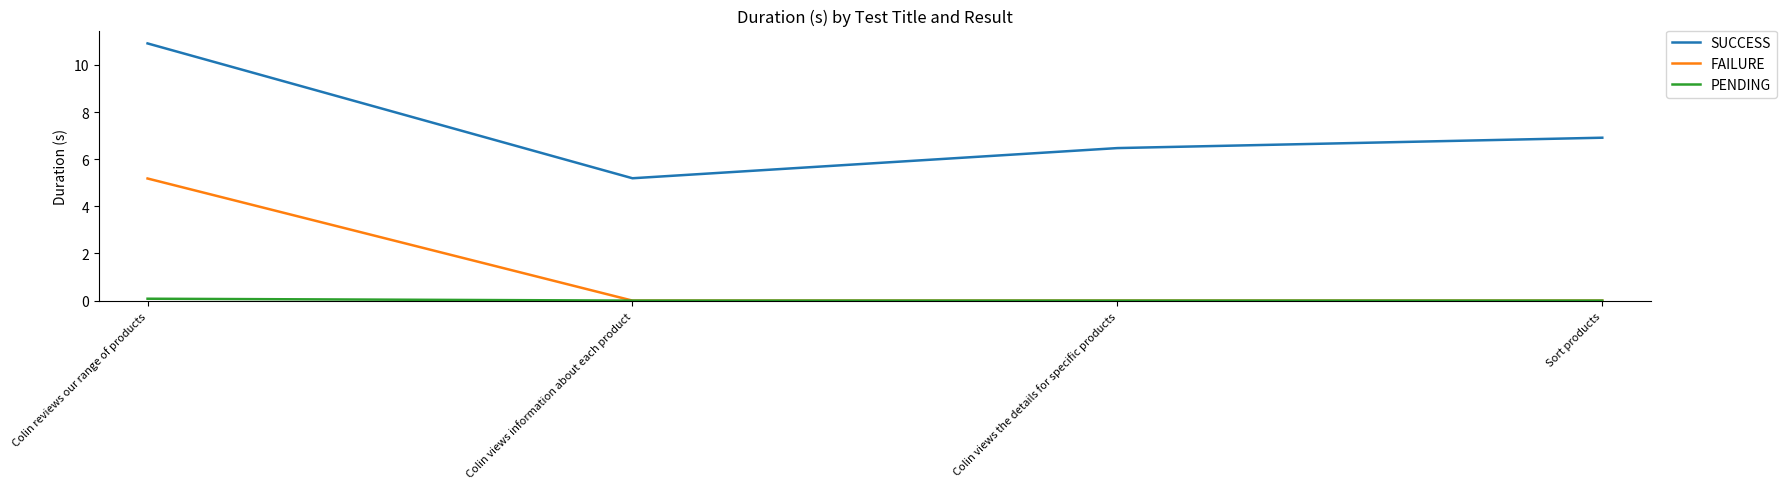

What is the sum of all FAILURE values?

5.2